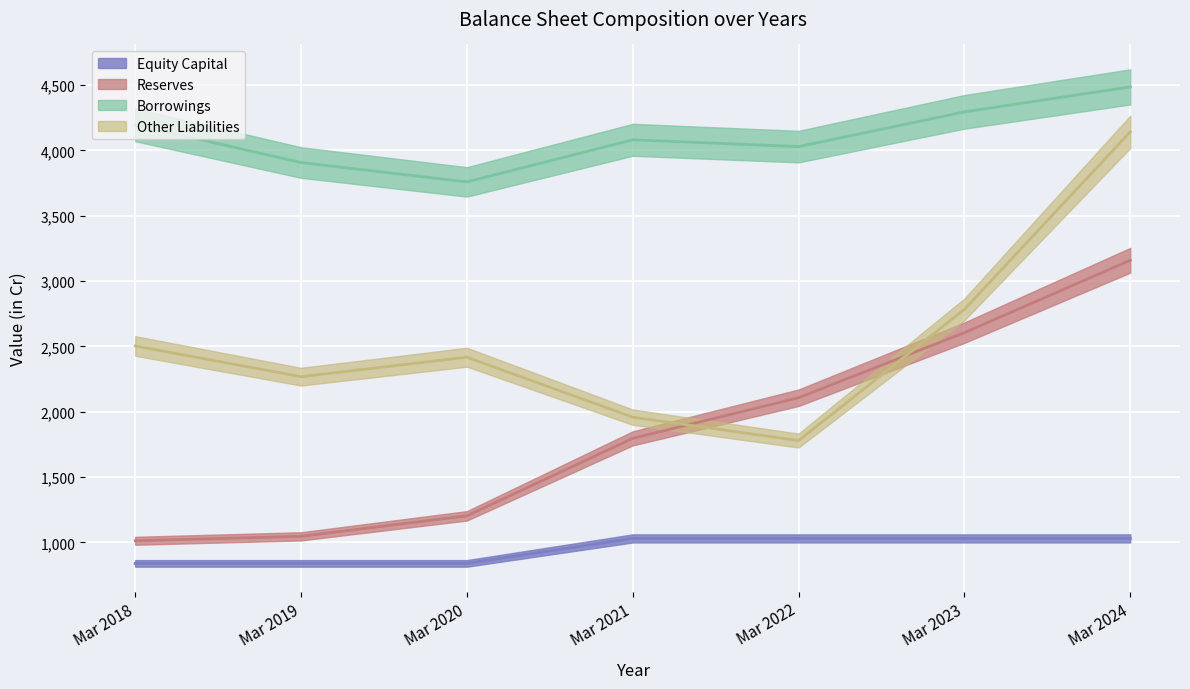

The Reserves series shows 269 at Mar 2019. True or false?

False